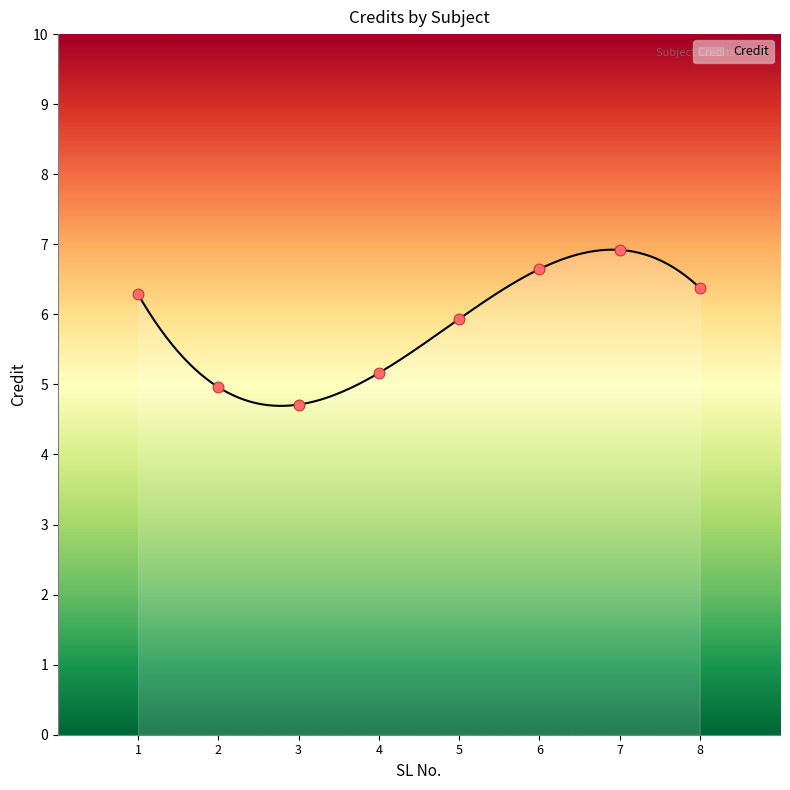

What is the maximum value for Credit?

6.9